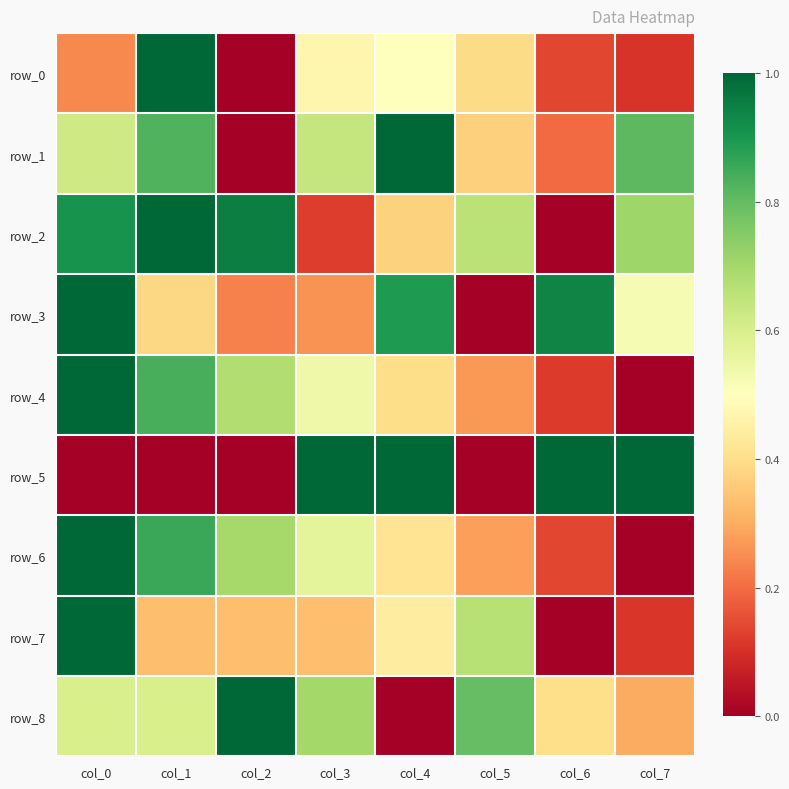

What is the difference between the row_3 values at col_3 and col_5?

0.3